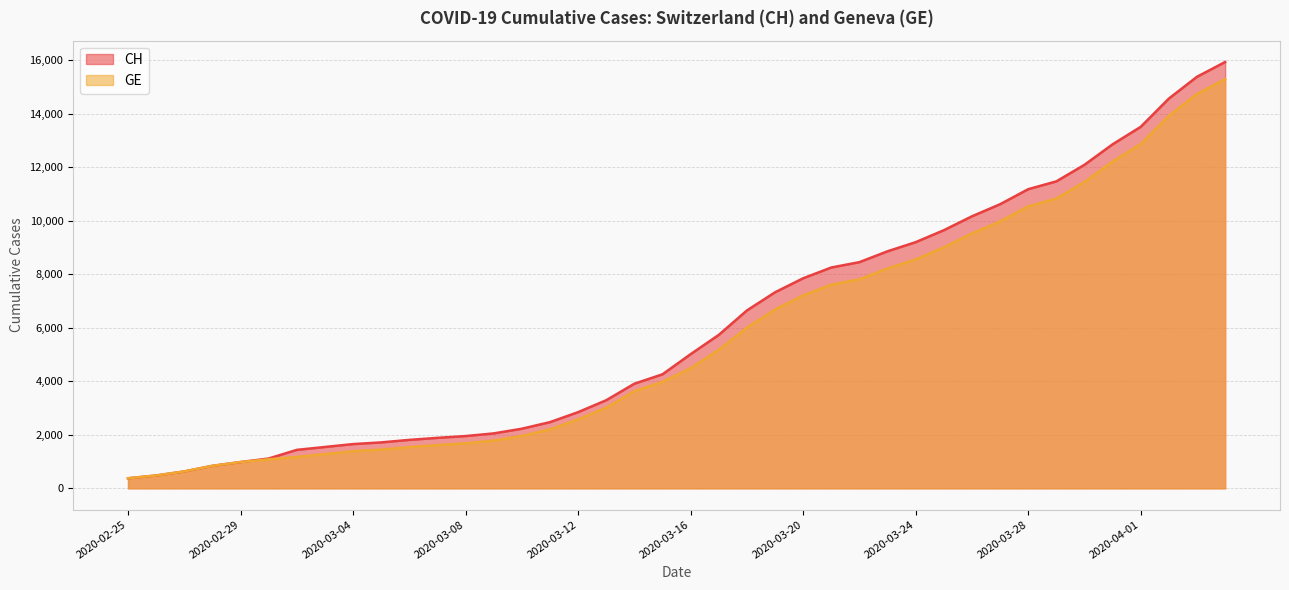

Where is CH nearest to the value 8150?

2020-03-21